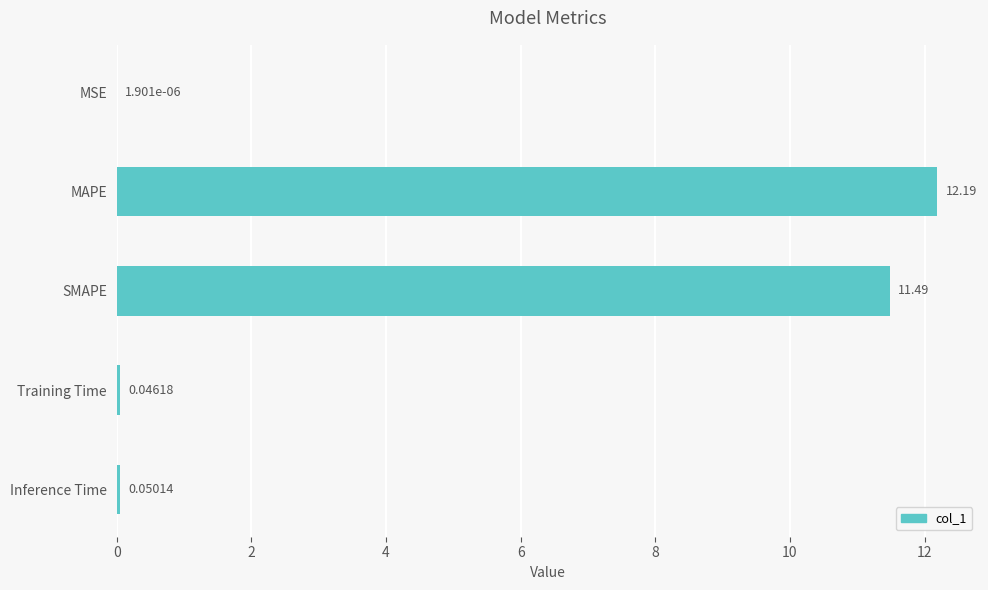

How many series are shown in this chart?

1